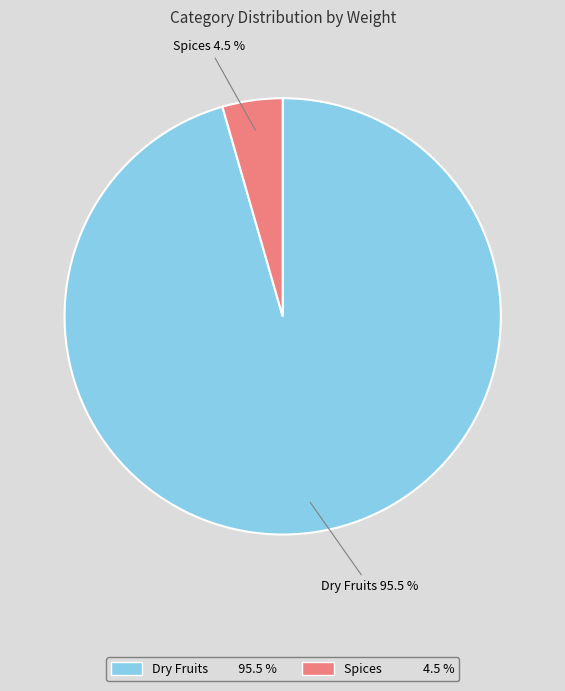

Which has a higher value, Spices or Dry Fruits?

Dry Fruits